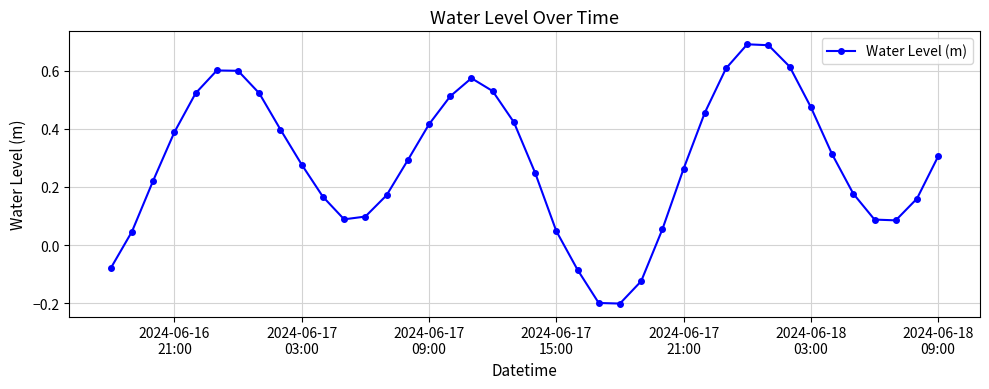

How many lines are shown in the chart?

1